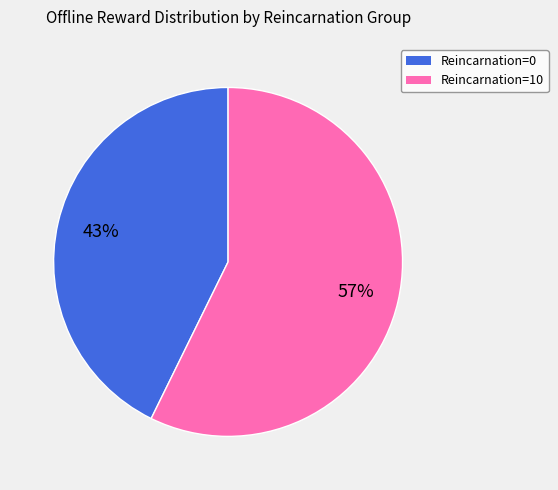

Is there a majority slice in this chart?

Yes